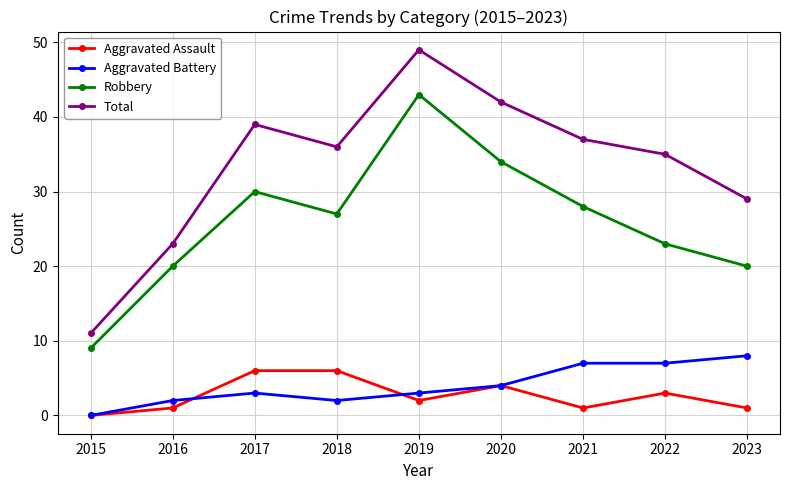

True or false: Total and Aggravated Battery intersect in this chart.

False